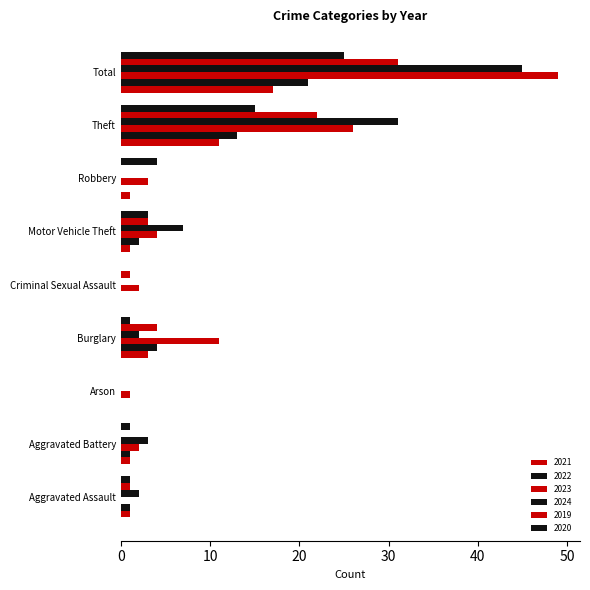

How many distinct data groups are displayed?

6